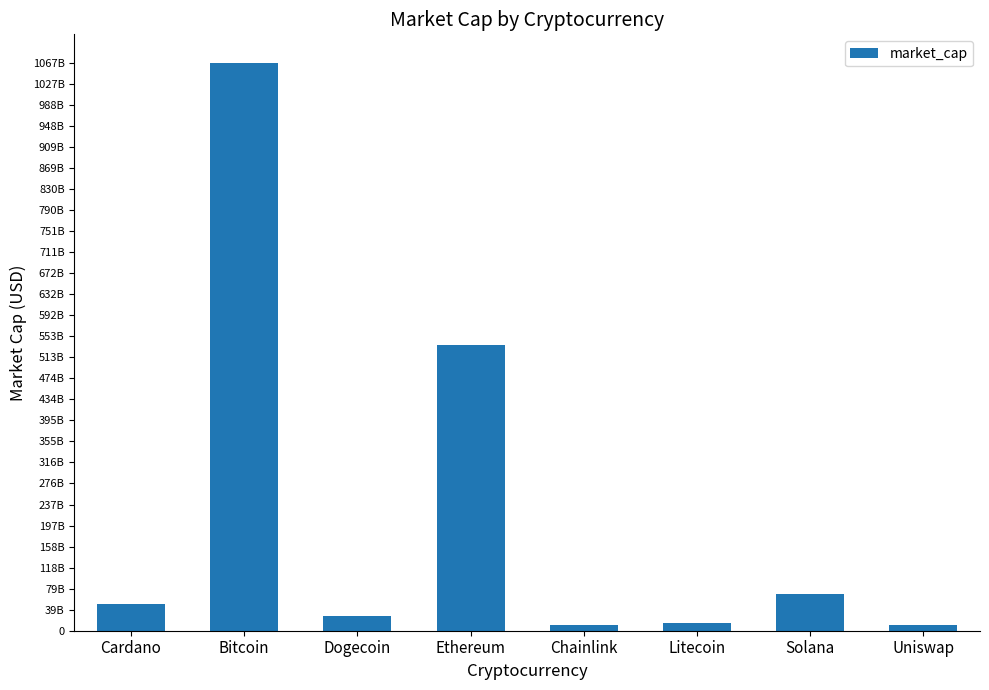

Does the chart contain any negative values?

No